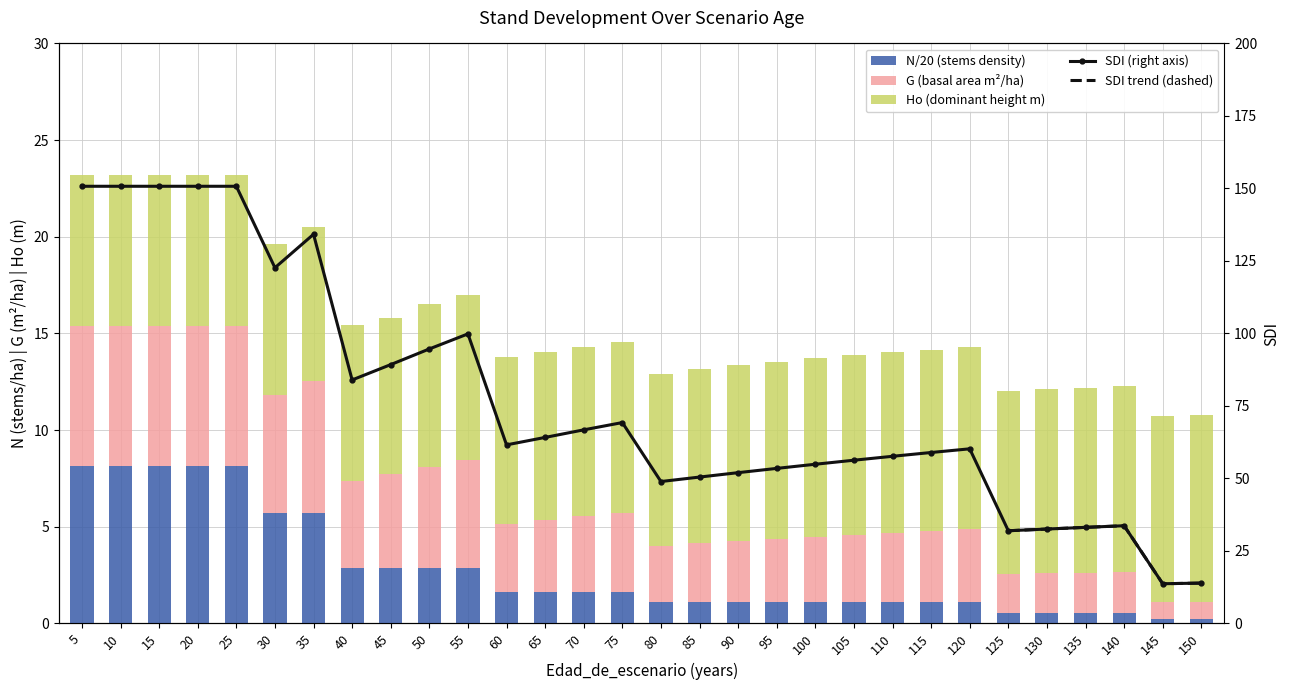

How many groups of bars are there?

30